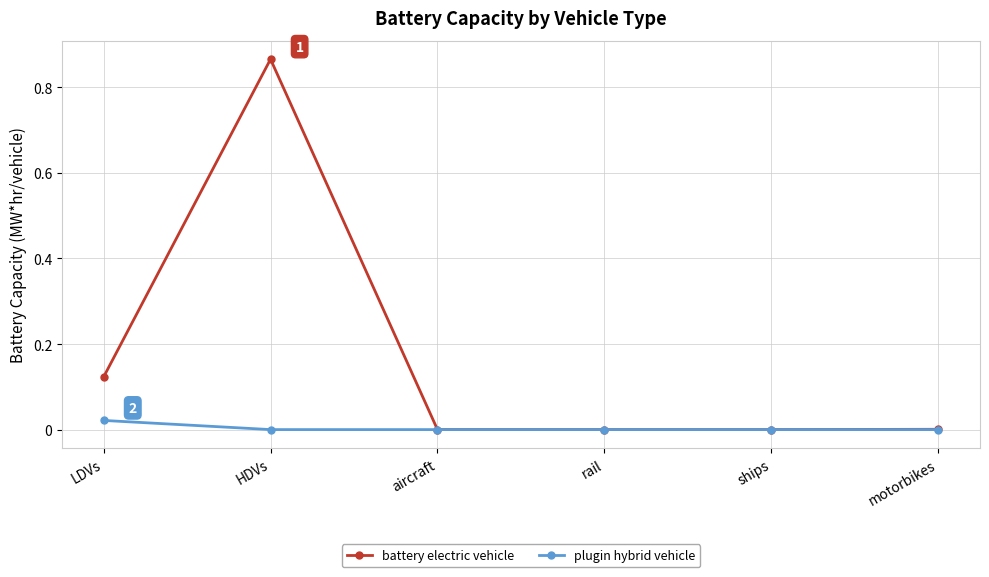

At which category is the sum across all series the highest?

HDVs